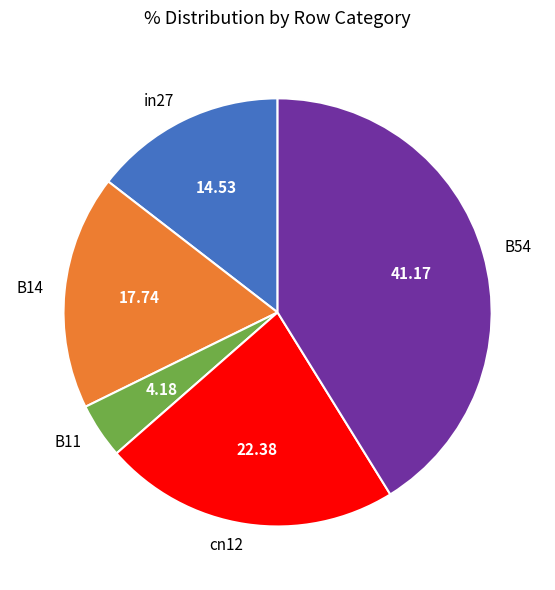

Which has a higher value, B14 or B54?

B54